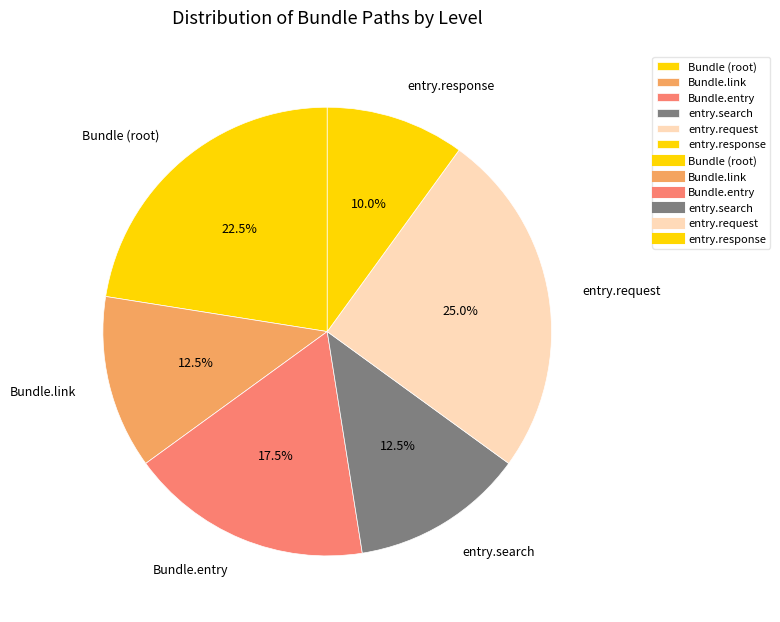

What is the smallest slice in the pie chart?

entry.response